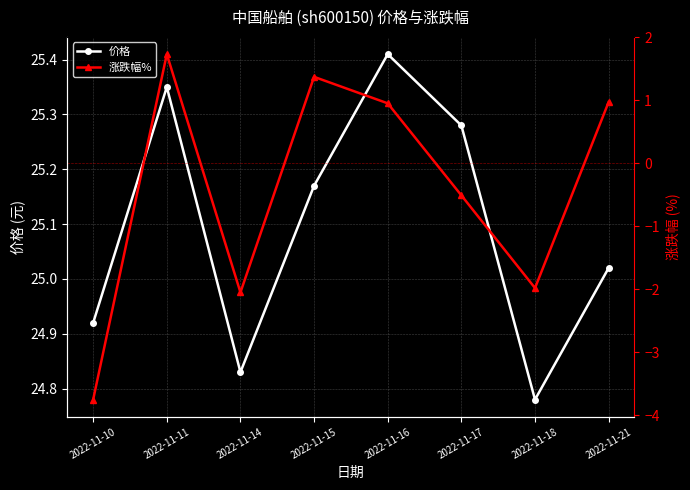

At which label does 涨跌幅% first exceed 0?

2022-11-11